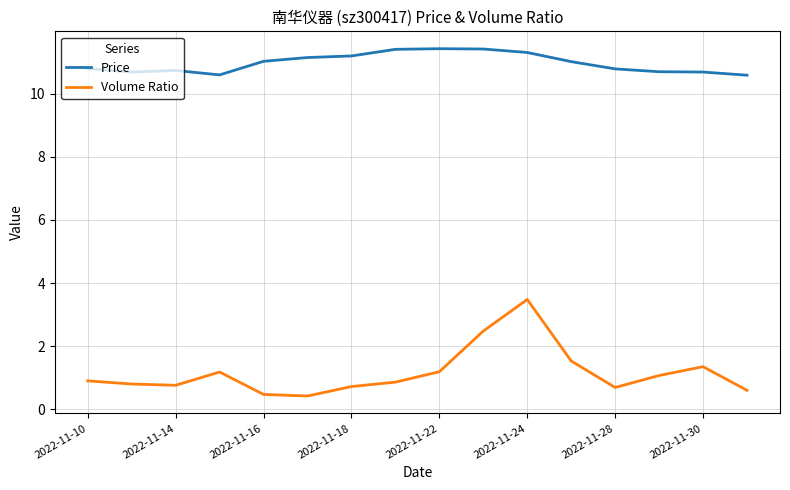

Which series has the widest spread of values?

Volume Ratio